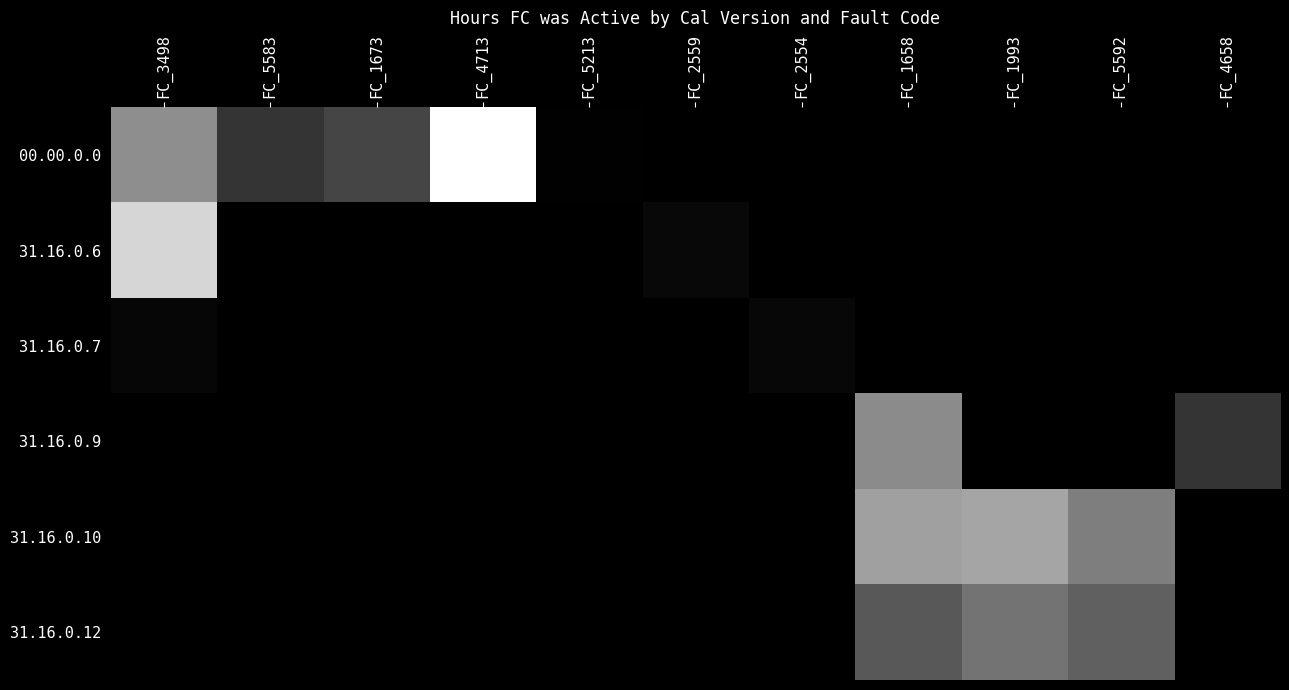

Which series changed the most between FC_1993 and FC_4658?

31.16.0.10